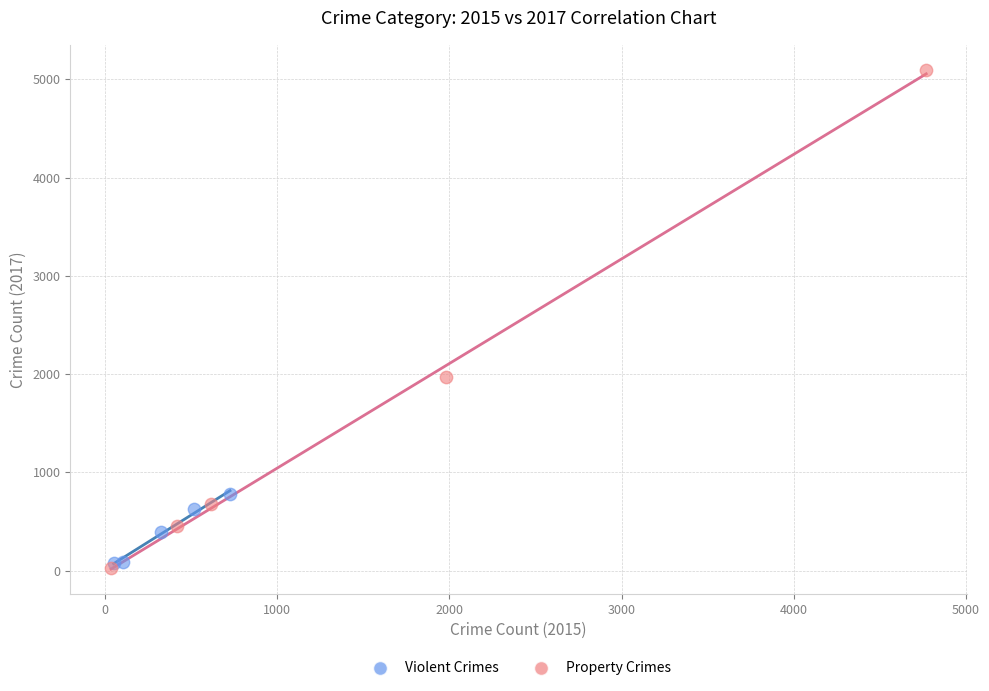

Which series contains the highest Y value?

Property Crimes